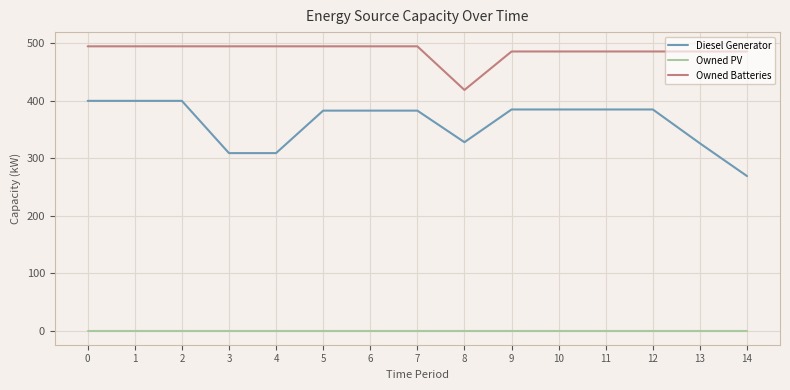

How many lines are shown in the chart?

3